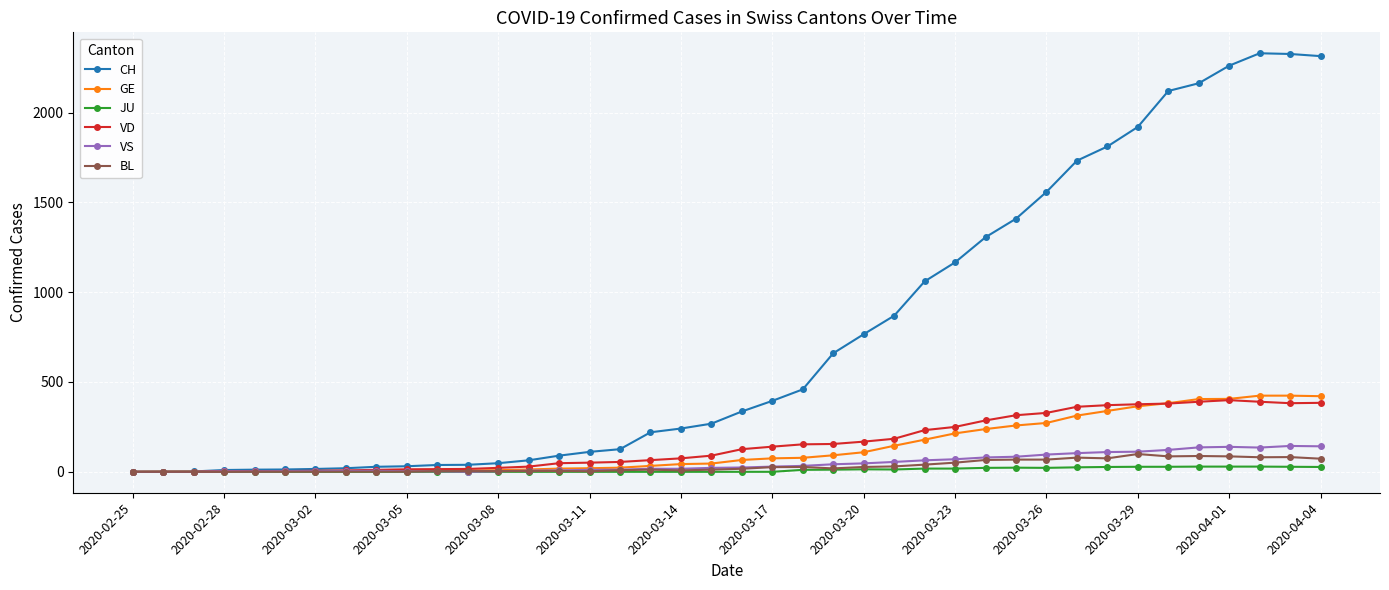

List the series in order of their peak value, highest first.

CH, GE, VD, VS, BL, JU